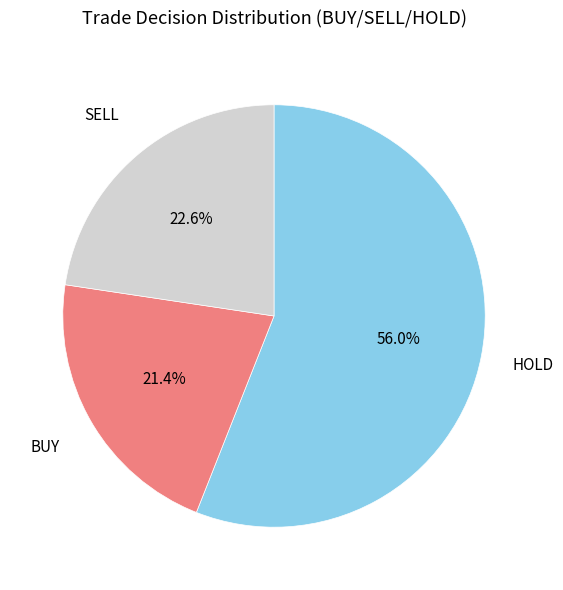

Do HOLD and BUY together represent more than half of the pie?

Yes